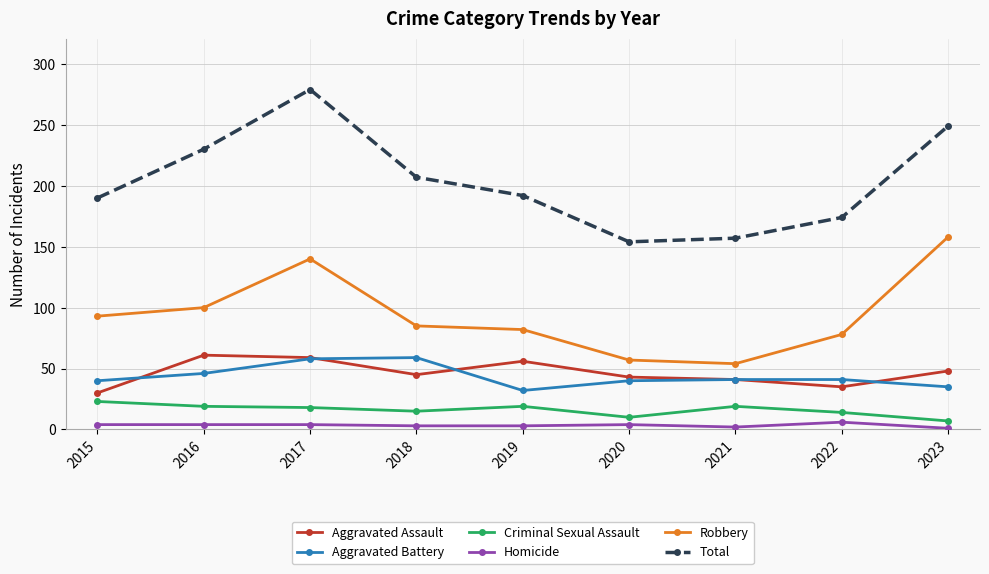

Rank the series at 2019 from highest to lowest value.

Total, Robbery, Aggravated Assault, Aggravated Battery, Criminal Sexual Assault, Homicide